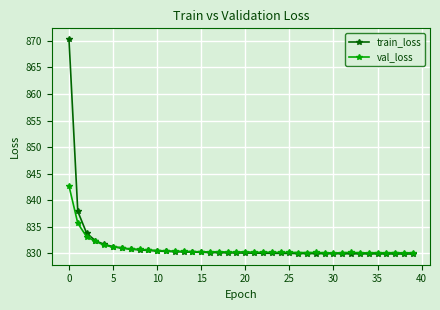

True or false: val_loss has more than 1 points higher than both neighbors.

True